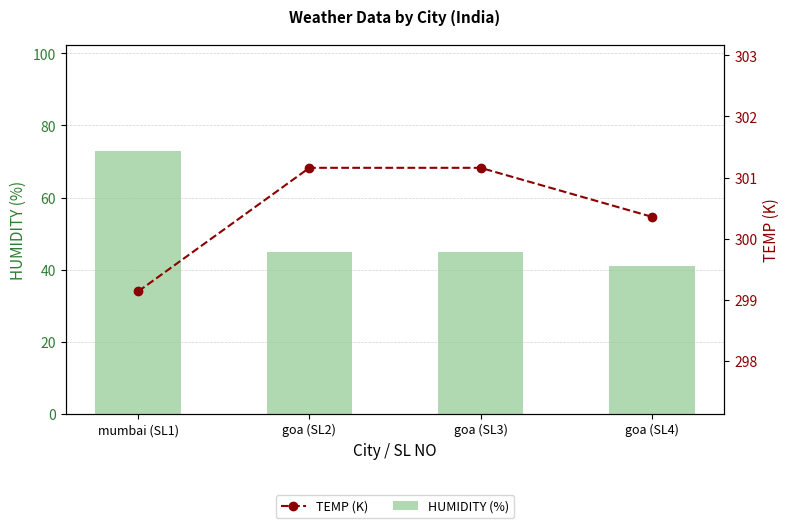

What is the label of the 4th bar from the left?

goa (SL4)